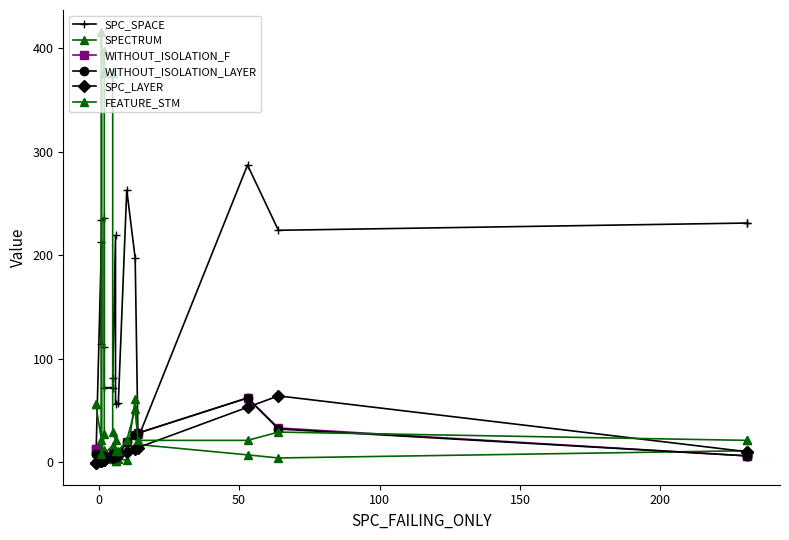

What is the value of the WITHOUT_ISOLATION_LAYER point at the 4th from the left?

4